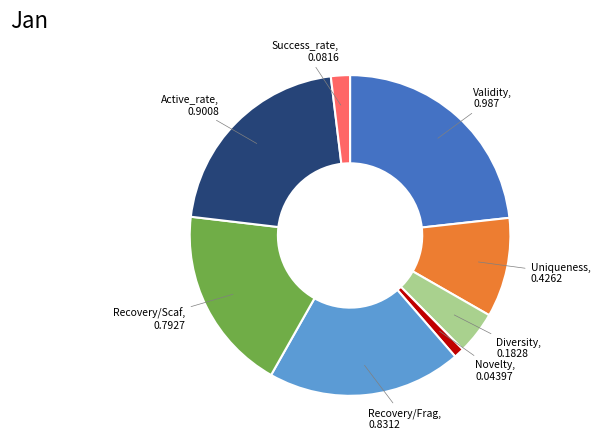

Is there a majority slice in this chart?

No